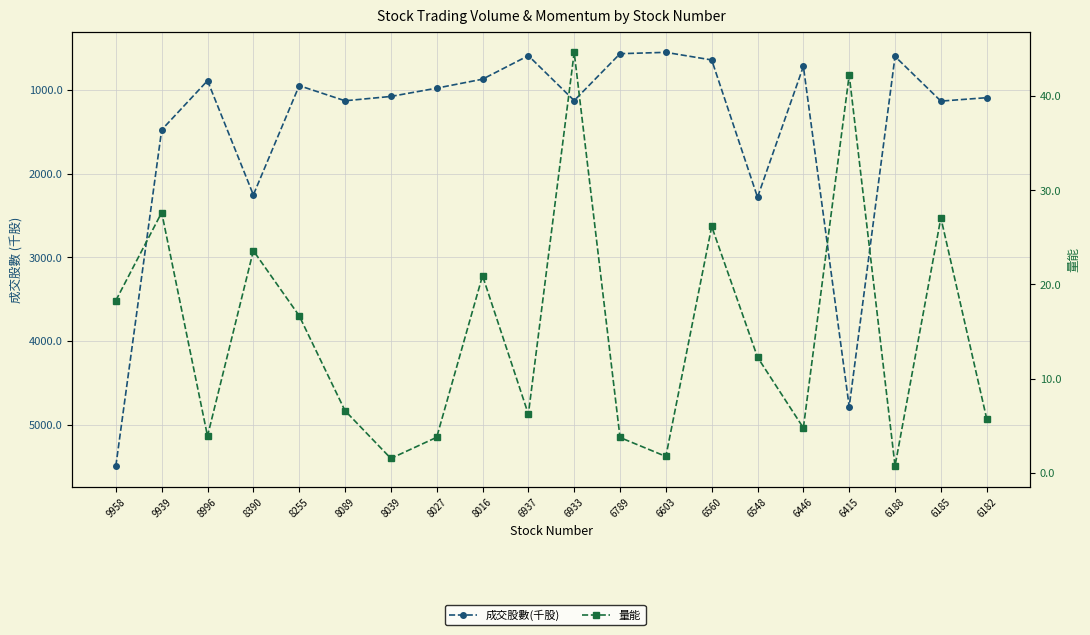

What is the spread (max minus min) of values at 9958?

5475.1